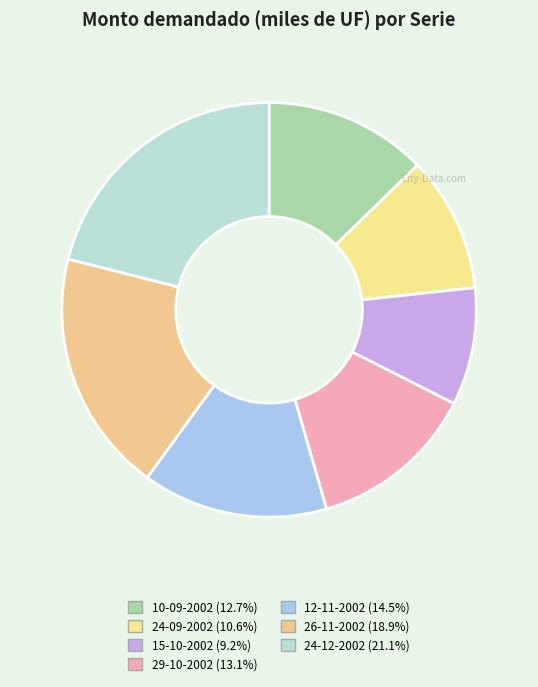

Count the number of slices in the pie.

7